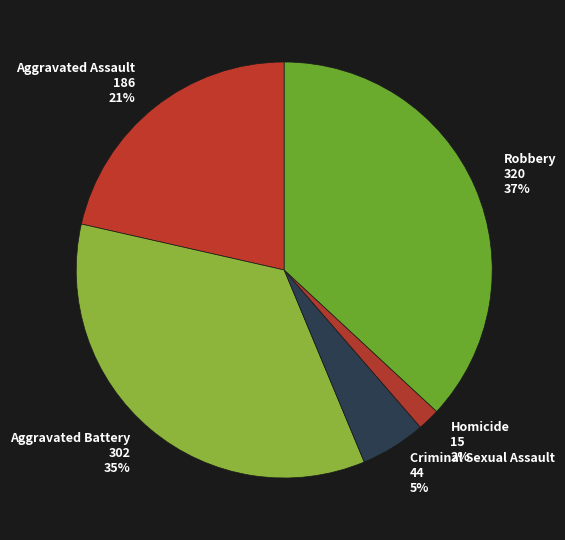

Between Homicide and Aggravated Battery, which is larger?

Aggravated Battery